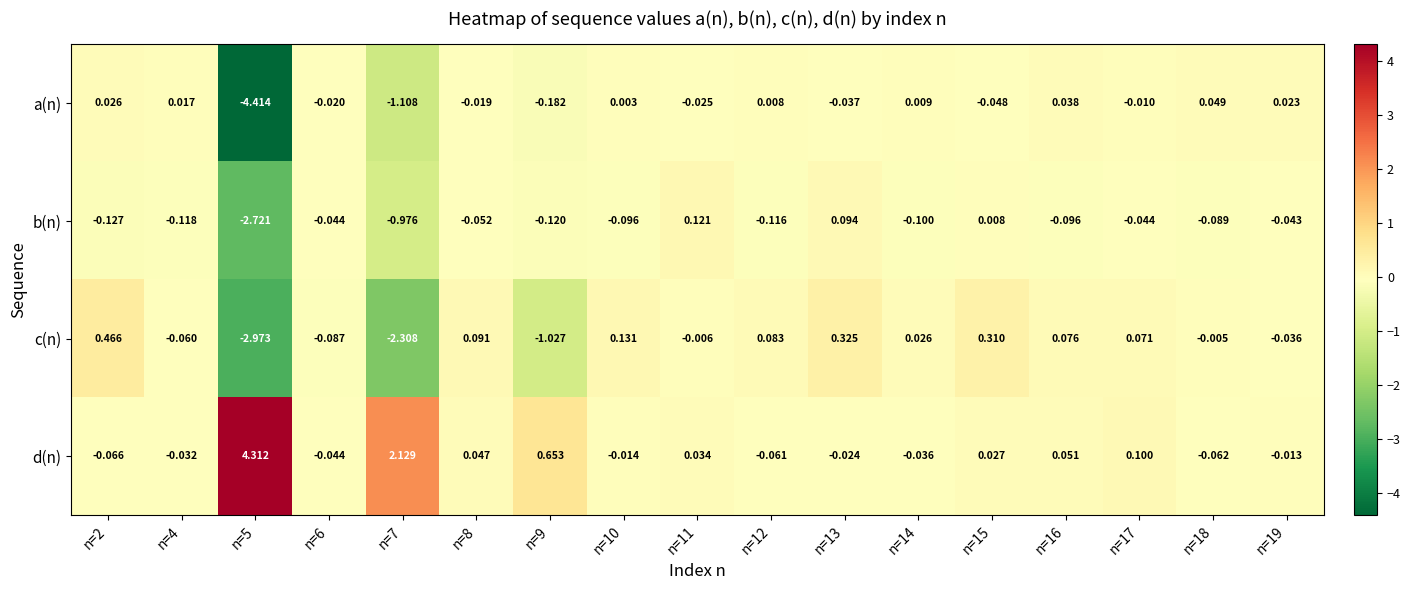

Which series has the widest spread of values?

a(n)